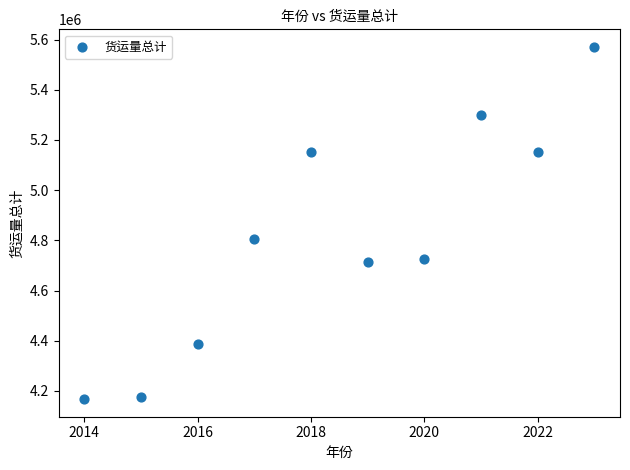

What is the average X value?

2018